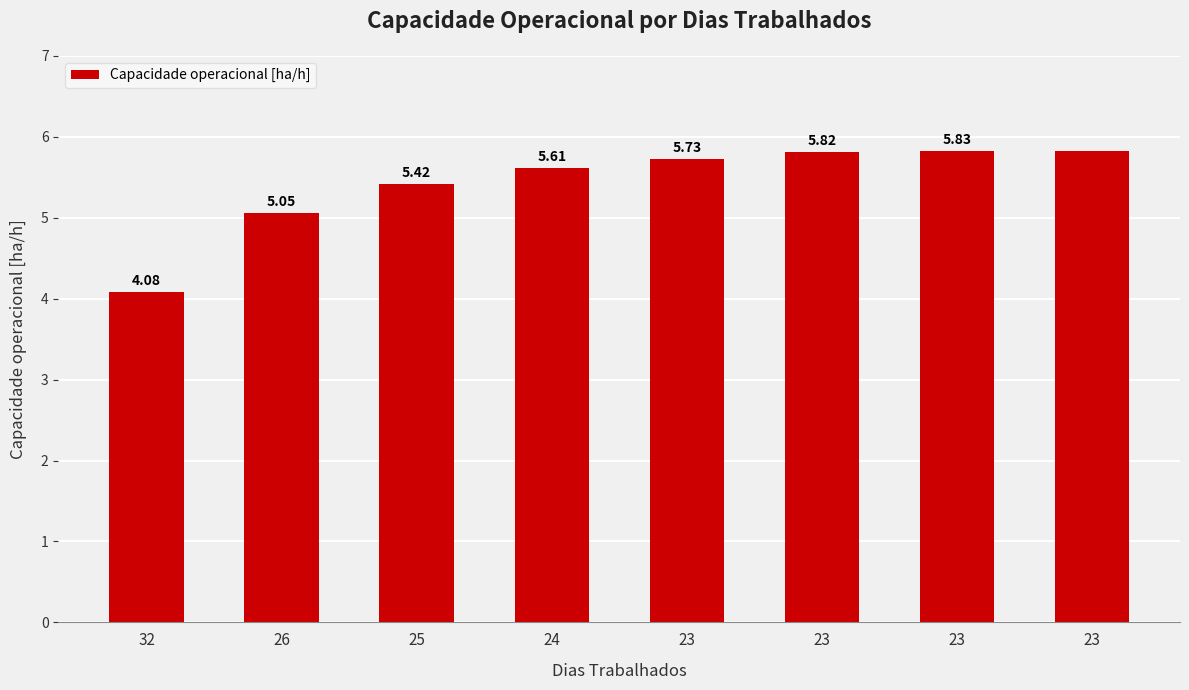

Reading left to right, list all the values displayed in this chart.

32=4.1	26=5.1	25=5.4	24=5.6	23=5.7	23=5.8	23=5.8	23=5.8